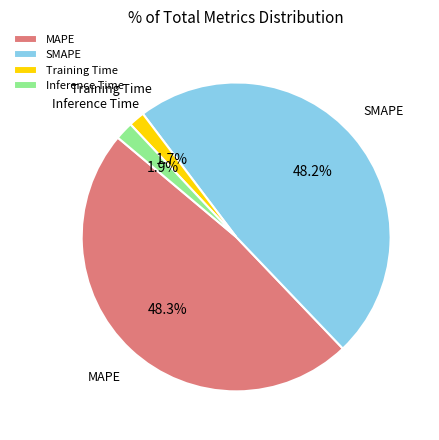

Is the sum of SMAPE and MAPE greater than half?

Yes